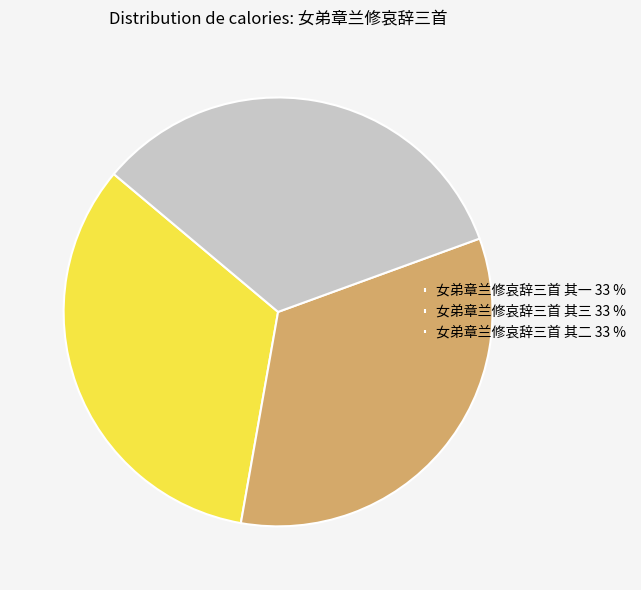

True or false: 女弟章兰修哀辞三首 其二 33 % accounts for 23% of the total.

False